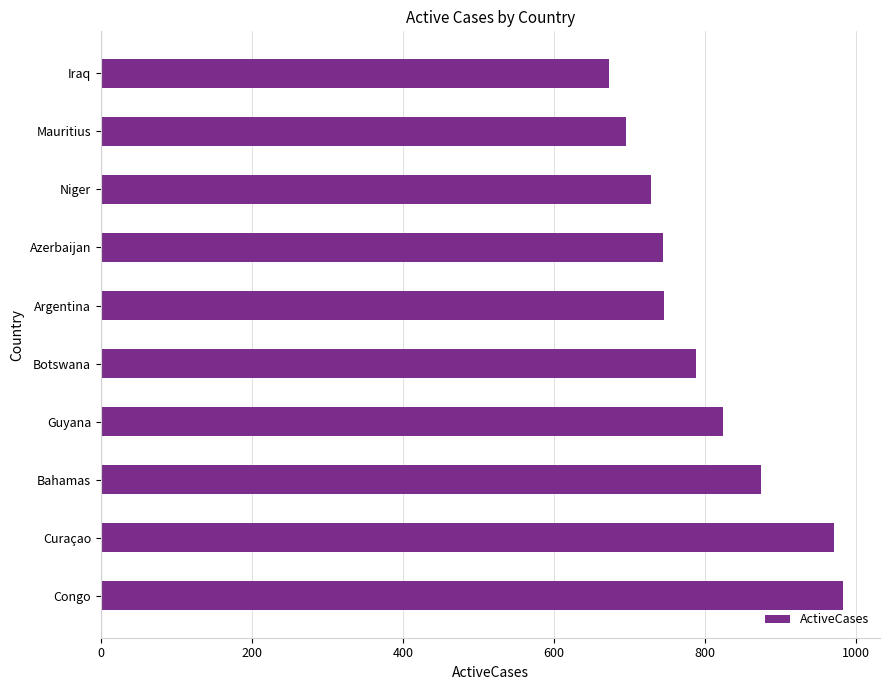

Between Congo and Bahamas, which is larger?

Congo